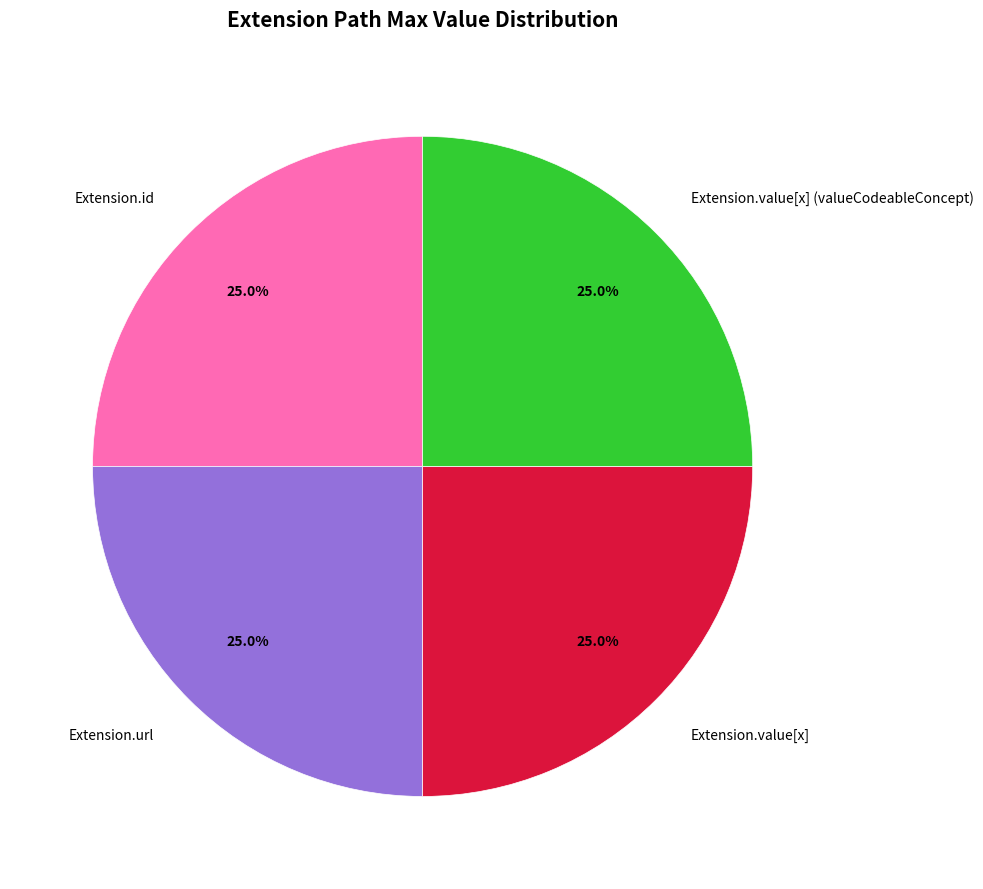

How many segments does this pie chart have?

4